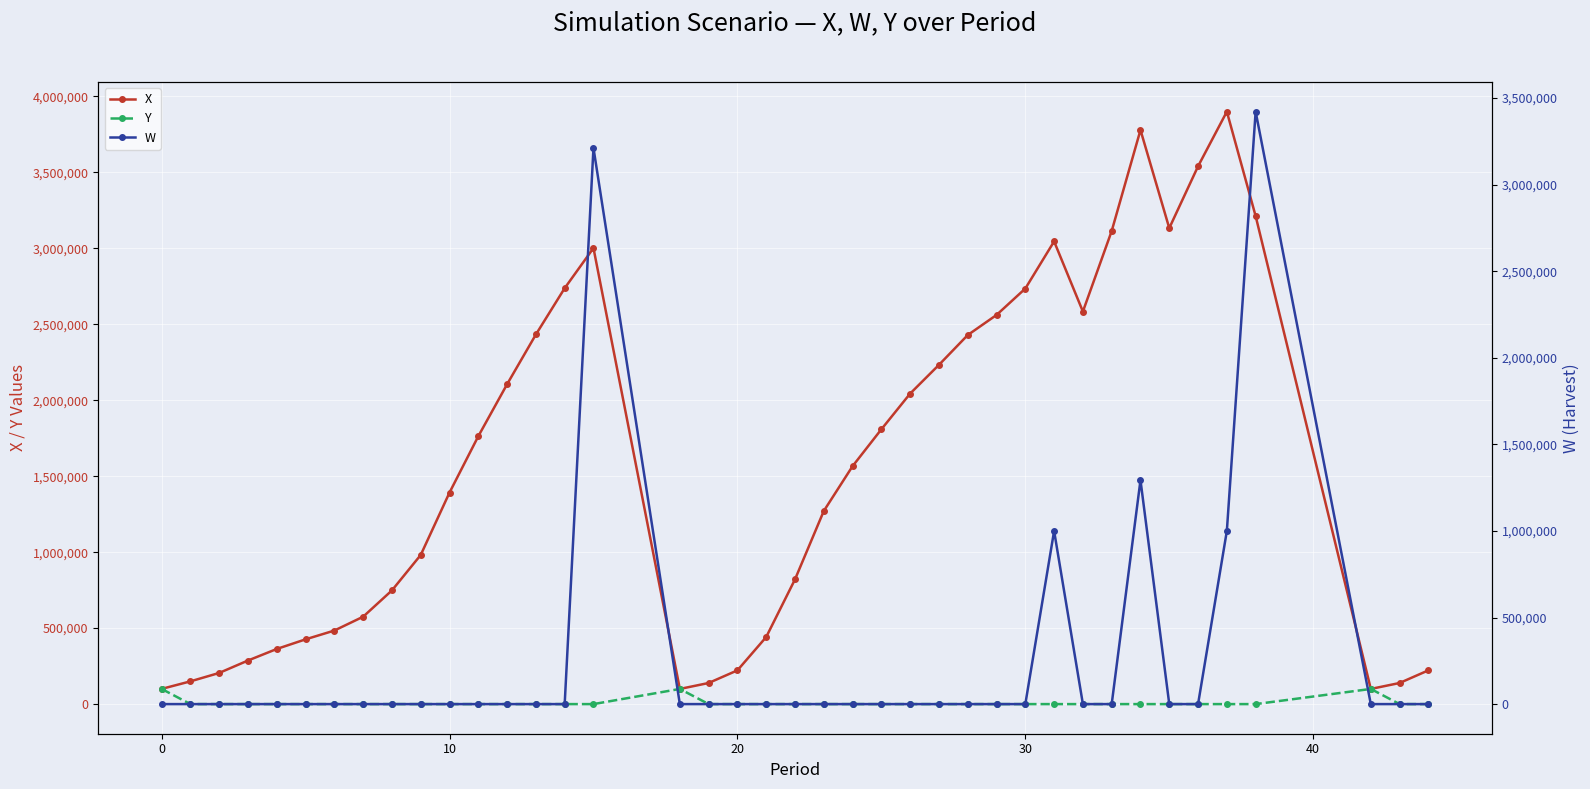

Which series has the largest total across all categories?

X